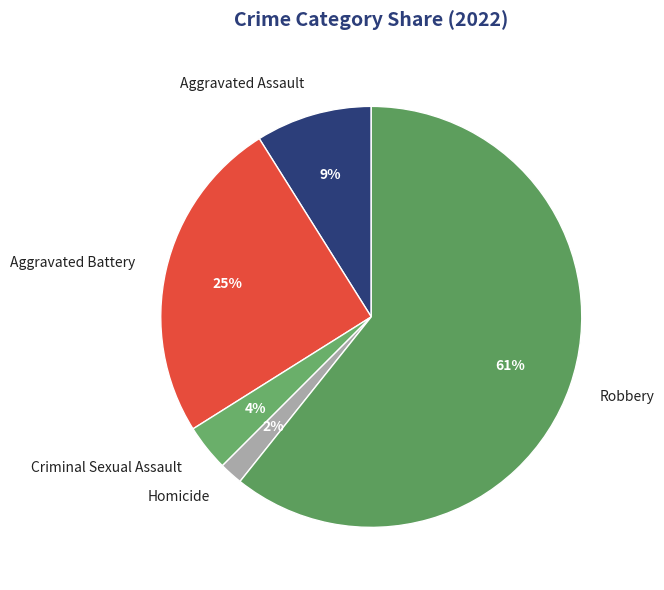

Between Criminal Sexual Assault and Aggravated Battery, which is larger?

Aggravated Battery